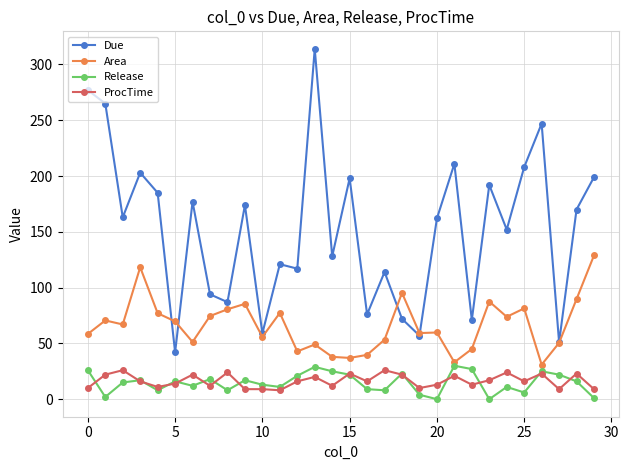

What is the value of the Area point at the 4th from the left?

118.2